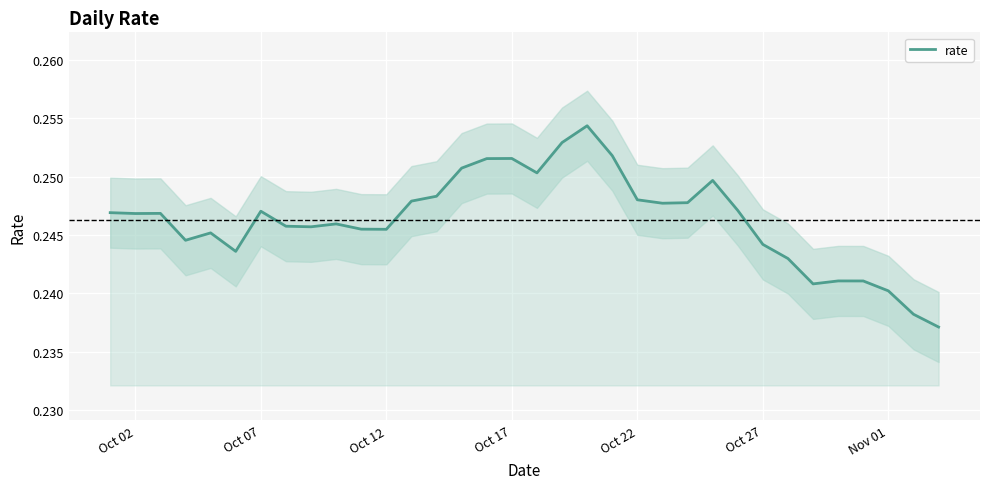

Reading right to left, list all the values displayed in this chart.

0.2	0.2	0.2	0.2	0.2	0.2	0.2	0.2	0.2	0.2	0.2	0.2	0.2	0.3	0.3	0.3	0.3	0.3	0.3	0.3	0.2	0.2	0.2	0.2	0.2	0.2	0.2	0.2	0.2	0.2	0.2	0.2	0.2	0.2